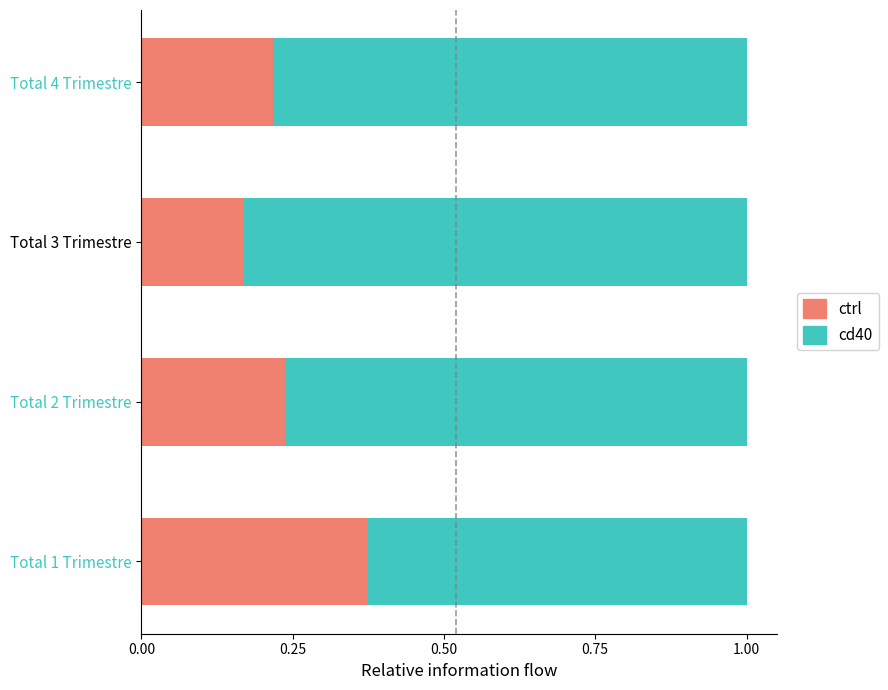

Where is ctrl nearest to the value 0?

Total 3 Trimestre